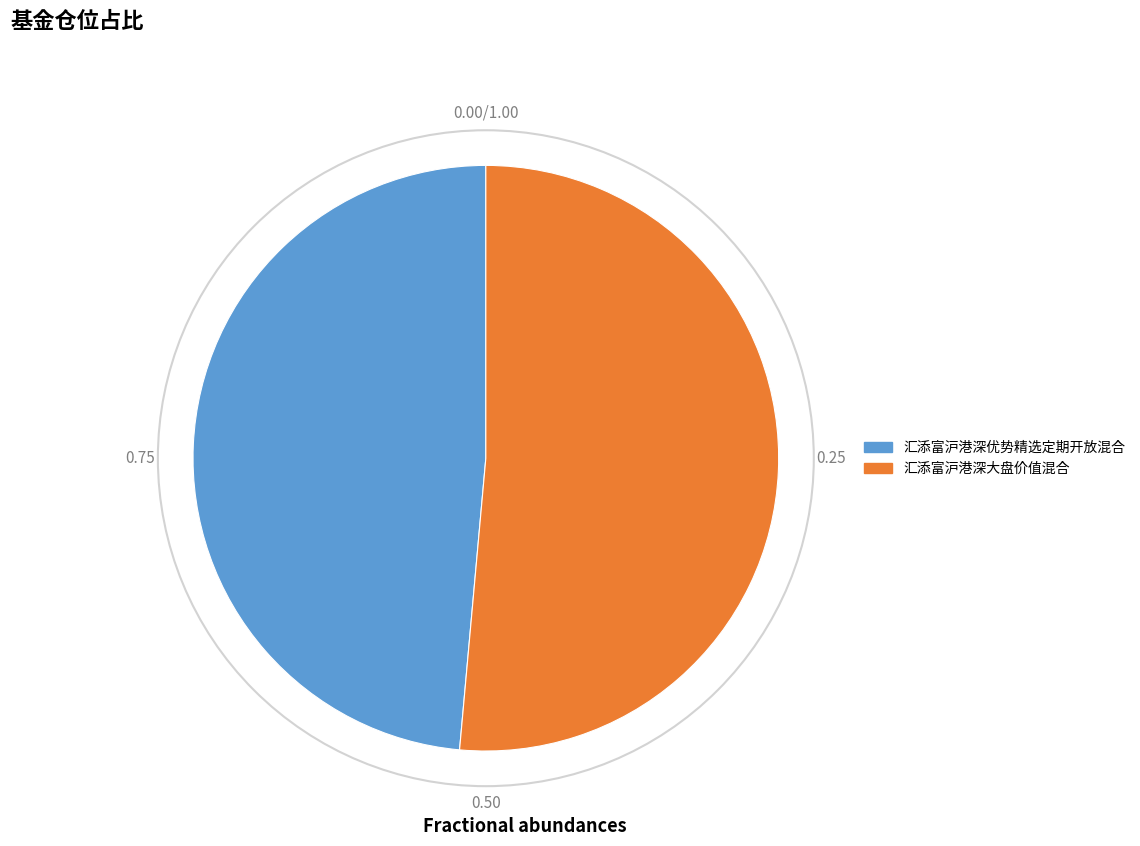

Approximately how many times larger is the value at 汇添富沪港深大盘价值混合 compared to 汇添富沪港深优势精选定期开放混合?

1.1